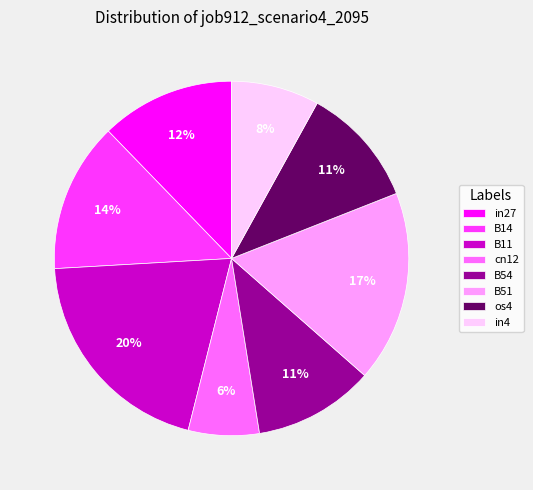

Between B51 and in4, which is larger?

B51